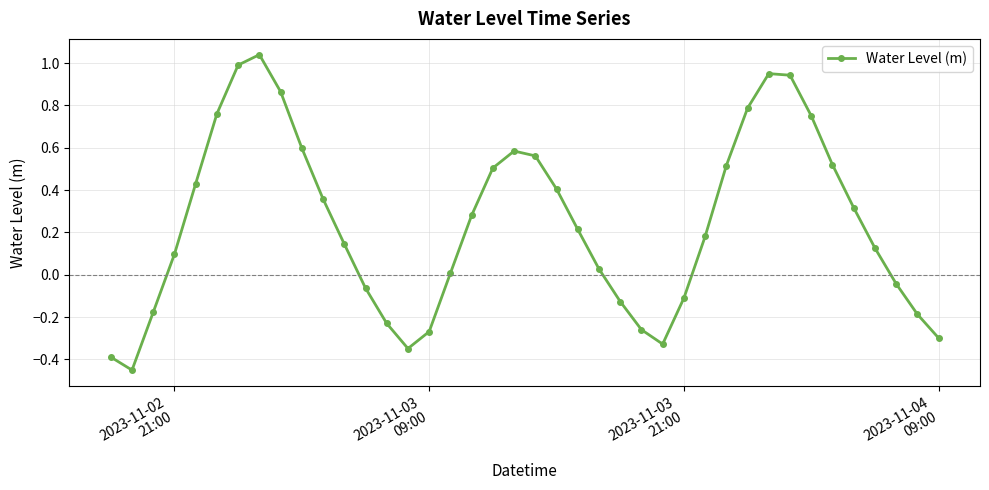

How many lines are shown in the chart?

1